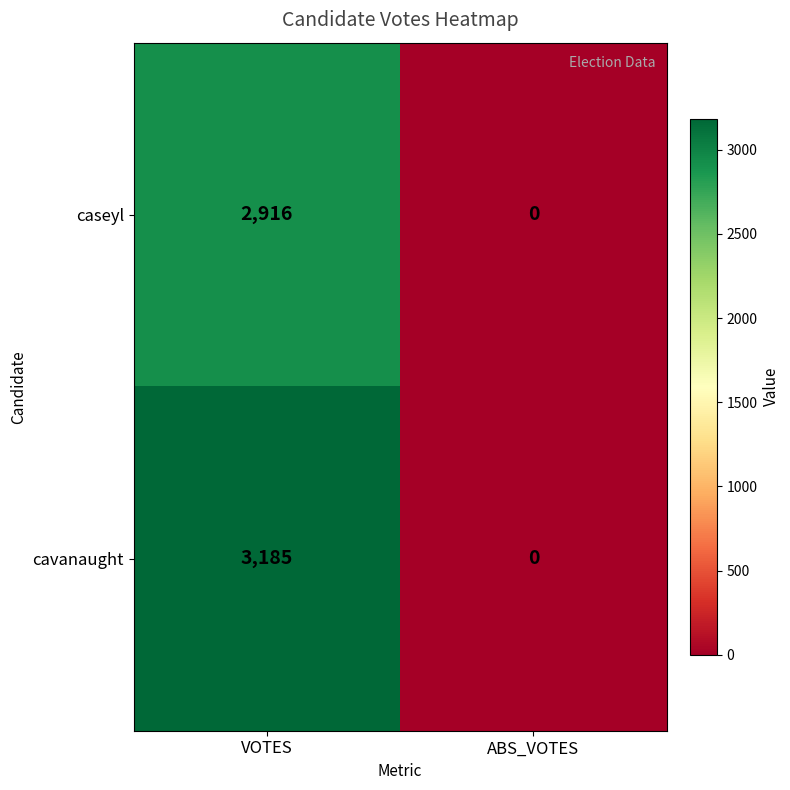

Which category has the highest value in the caseyl series?

VOTES